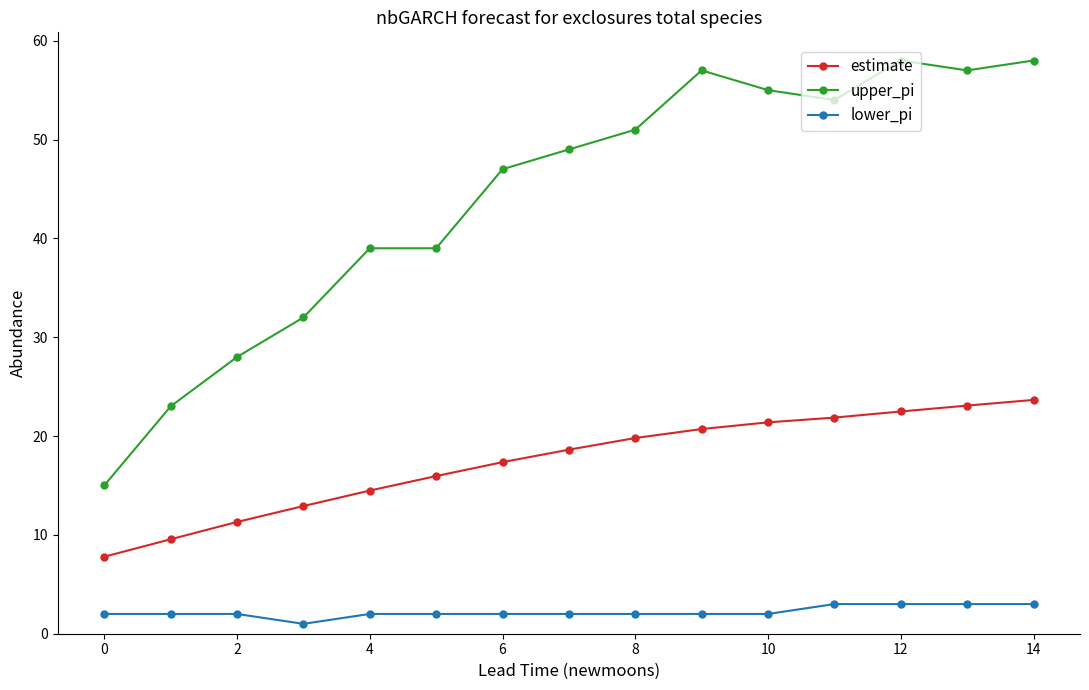

What is the value of the estimate point at the 5th from the left?

14.5